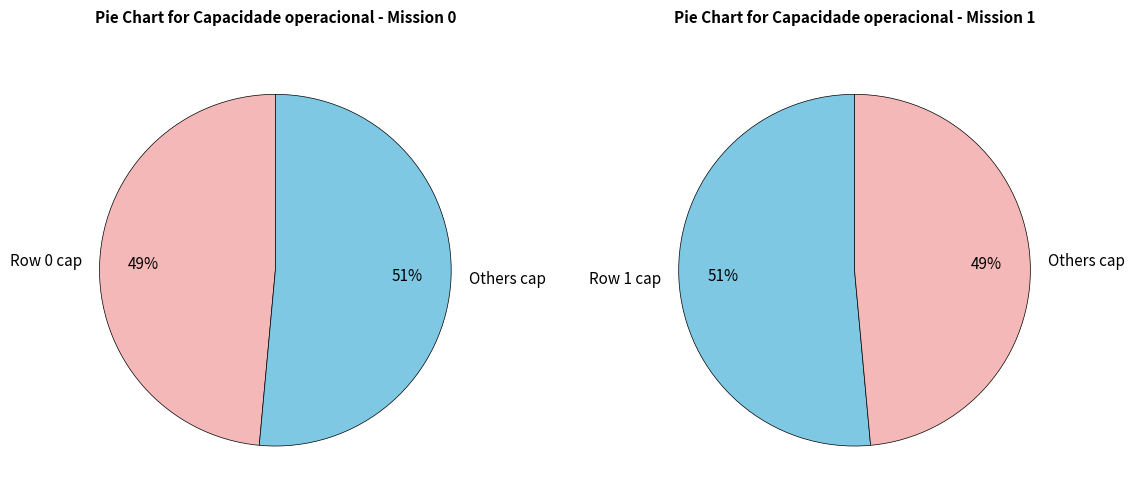

To the nearest percent, what is the average slice percentage?

50%